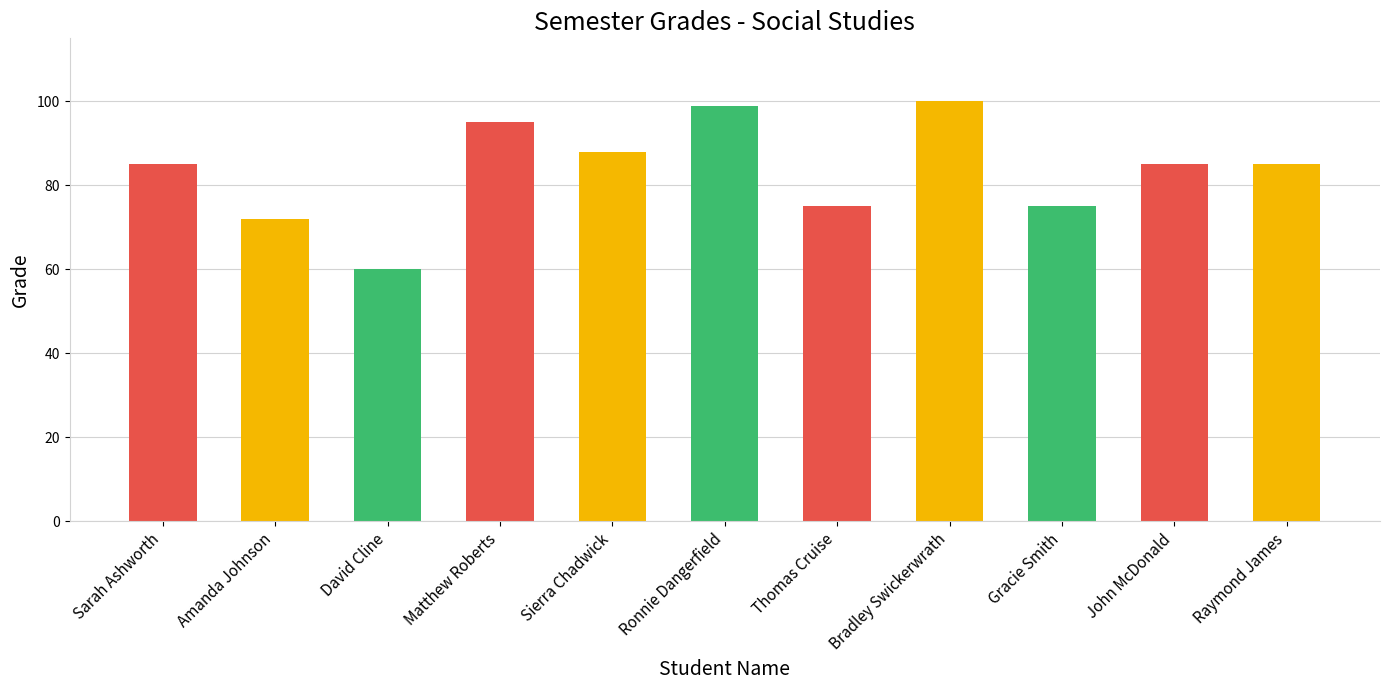

What is the greatest value displayed?

100